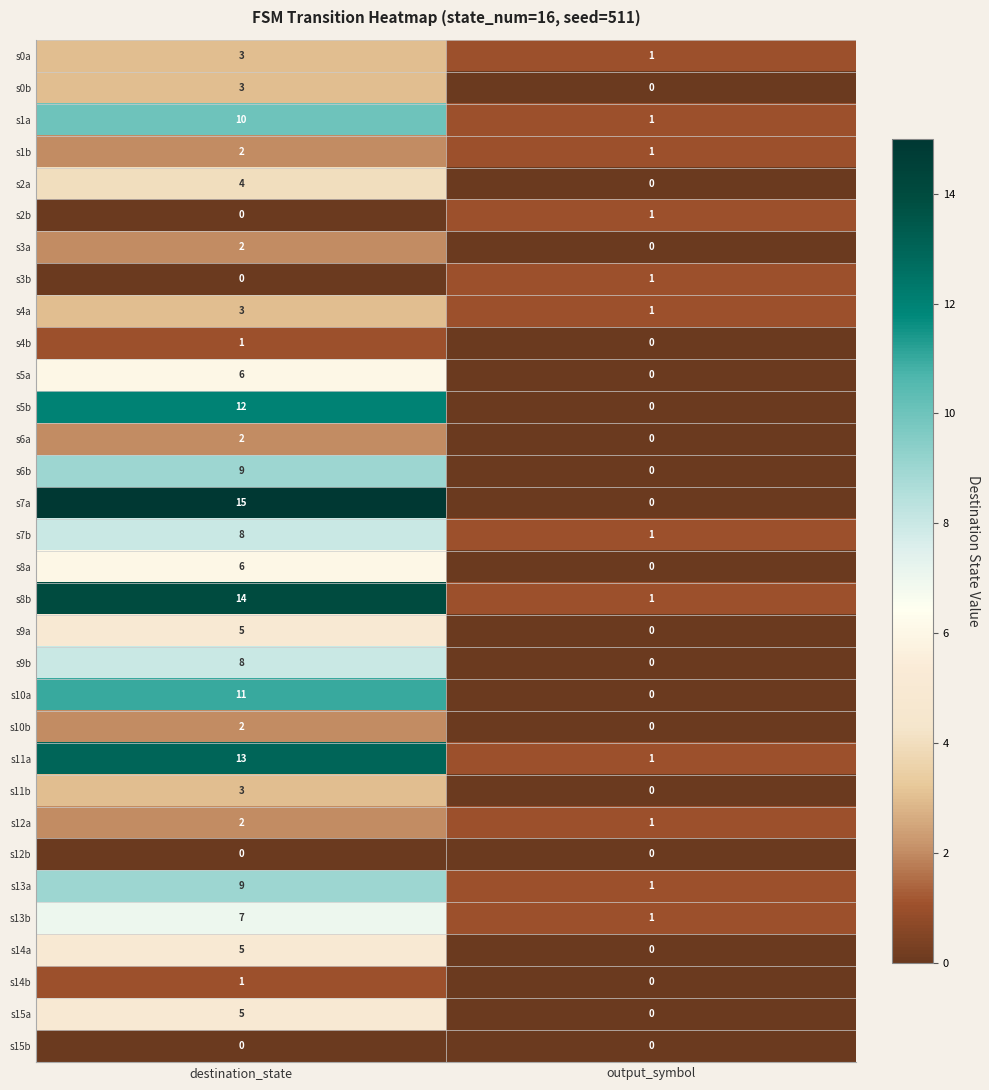

What is the sum of the s9a values at destination_state and output_symbol?

5